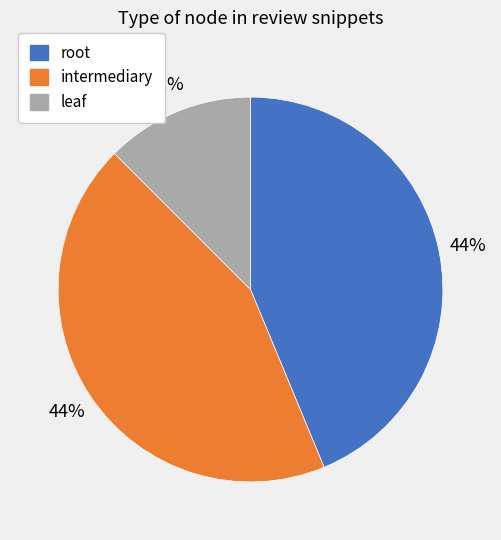

Between intermediary and leaf, which is larger?

intermediary